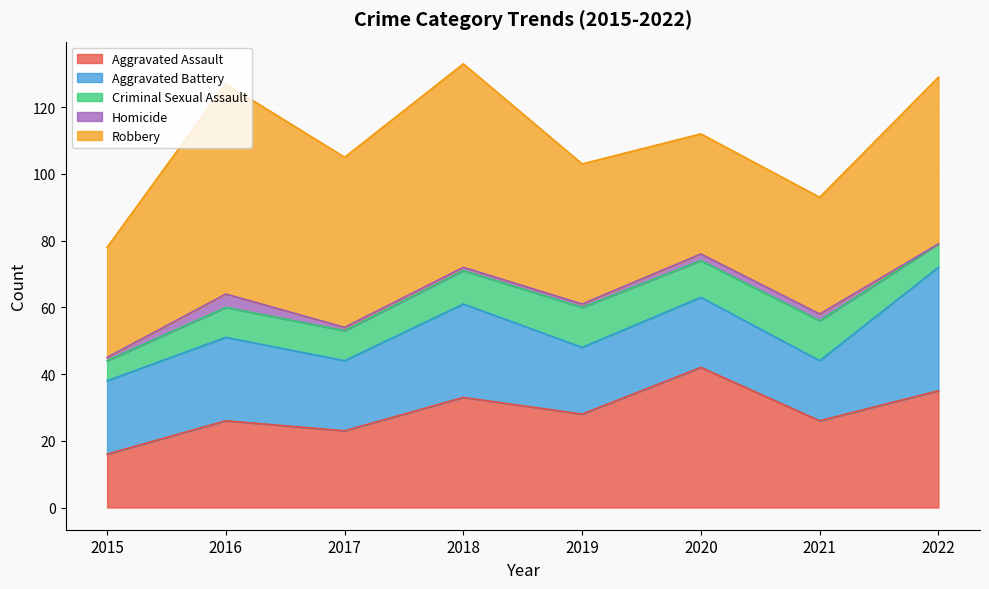

Reading left to right, transcribe all the data shown in this chart.

Aggravated Assault: 16	26	23	33	28	42	26	35
Aggravated Battery: 22	25	21	28	20	21	18	37
Criminal Sexual Assault: 6	9	9	10	12	11	12	7
Homicide: 1	4	1	1	1	2	2	0
Robbery: 33	63	51	61	42	36	35	50